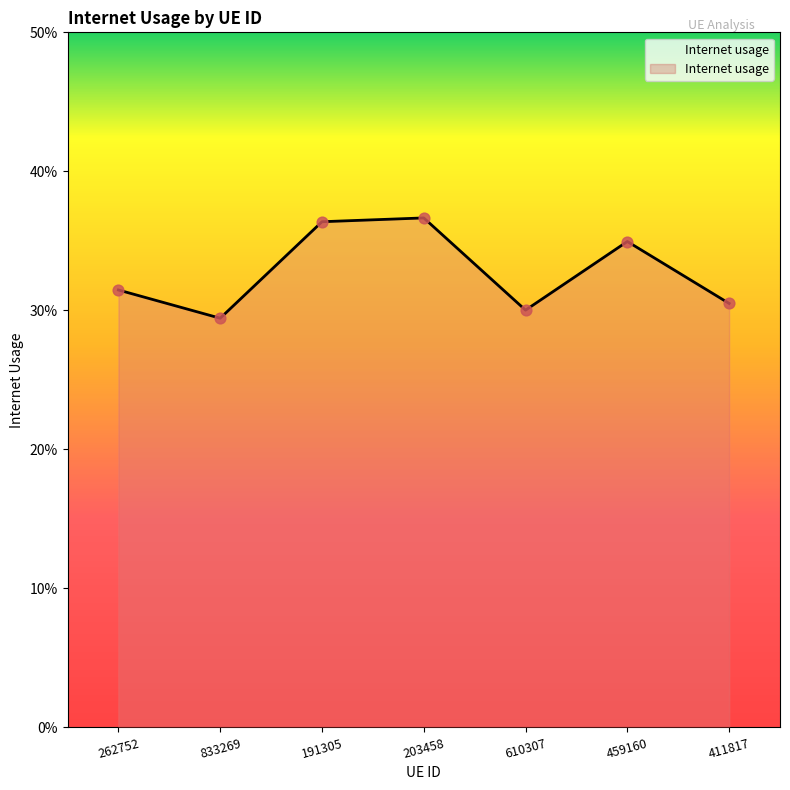

What is the change in value from 833269 to 191305?

+0.1